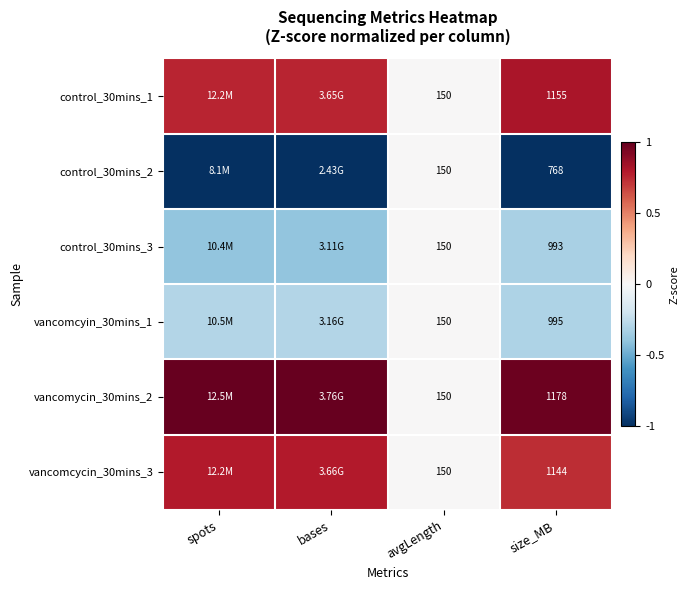

At how many categories does at least one series exceed 0?

3